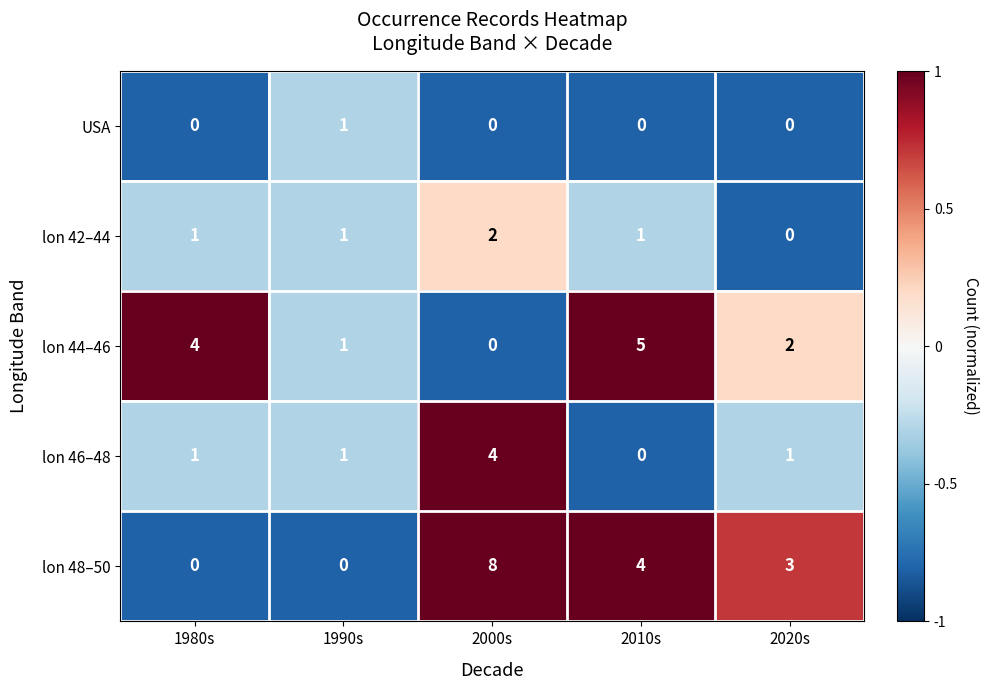

The lon 44–46 series shows 3 at 2000s. True or false?

False